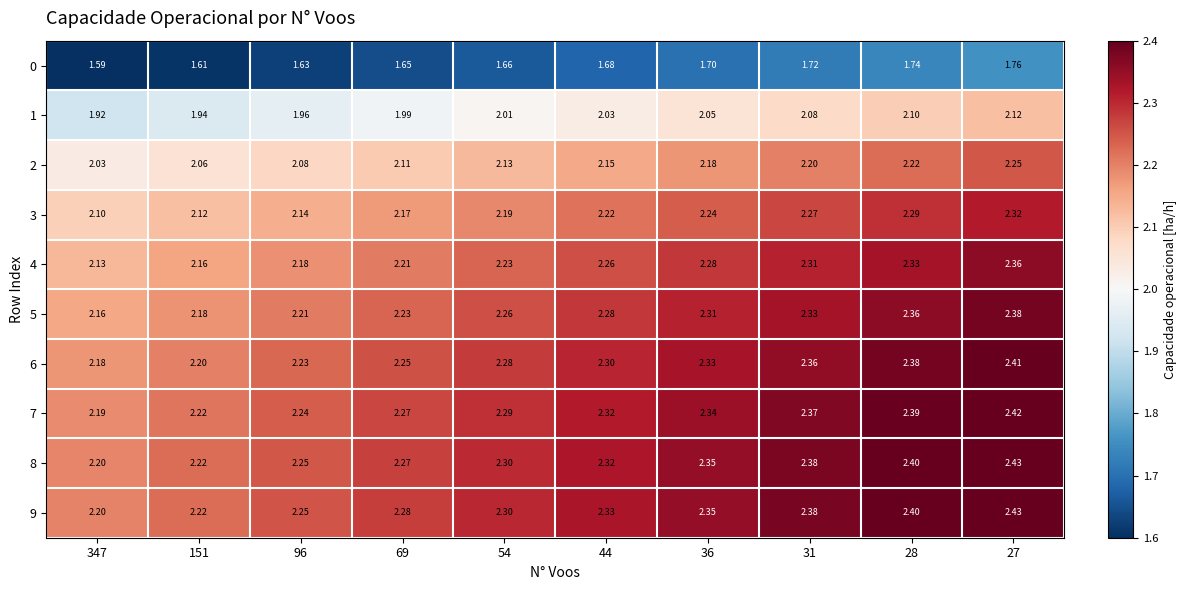

What is the maximum value shown in the chart?

2.4